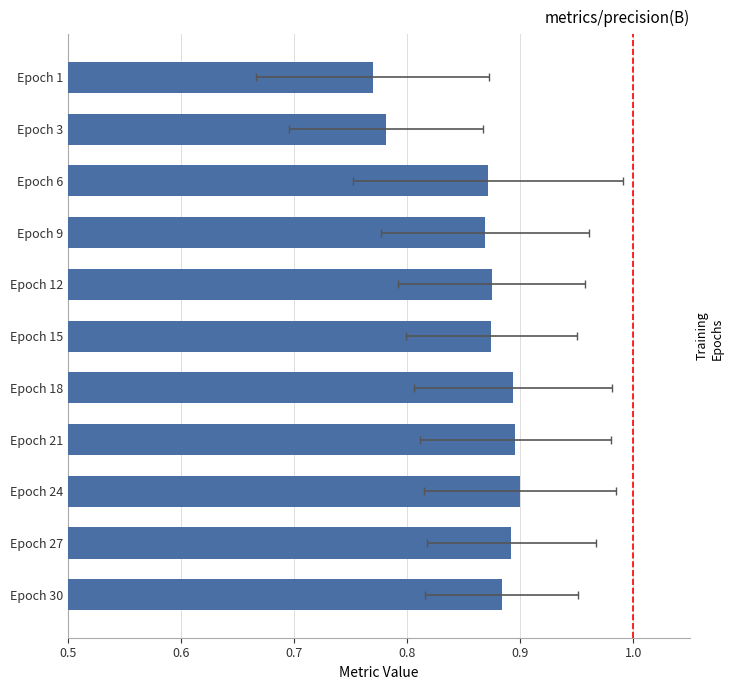

True or false: the data shows 0.9 at Epoch 18.

True